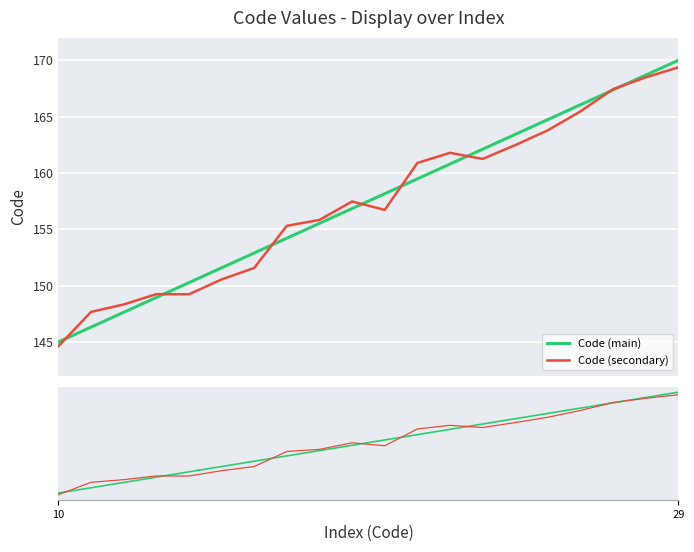

True or false: Code (secondary) has a value of 276.5 at 16.

False